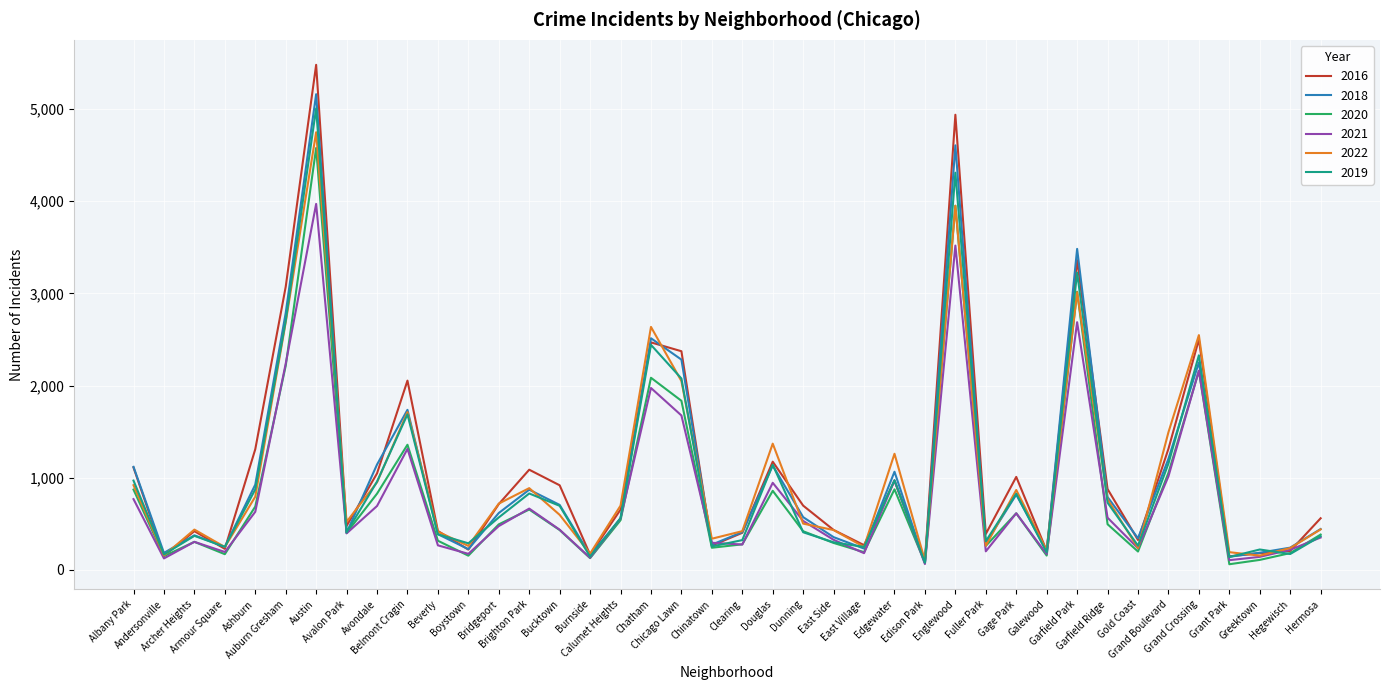

At which category does 2016 reach its first local valley?

Andersonville